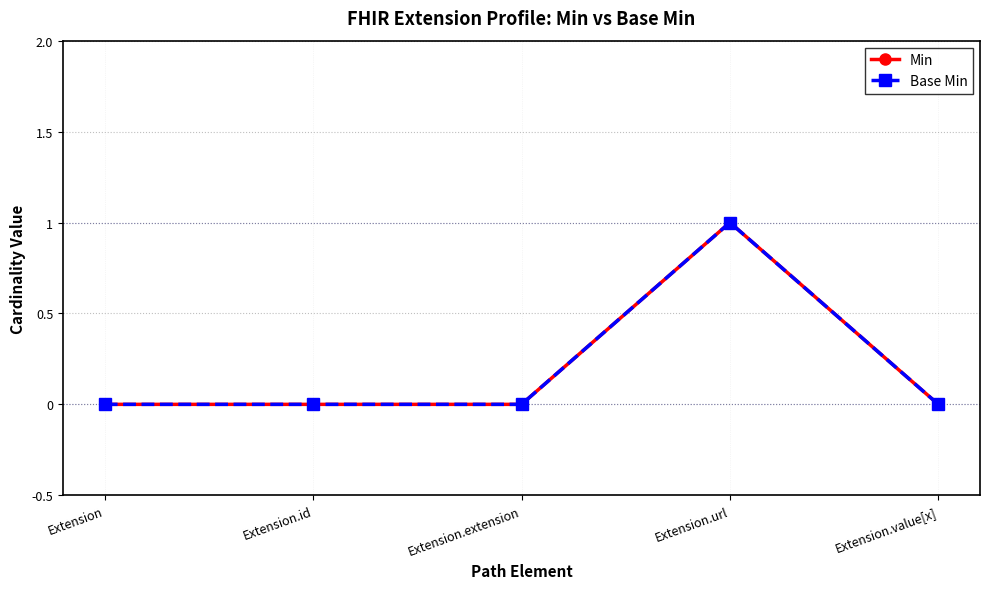

Does the chart have visible grid lines?

Yes